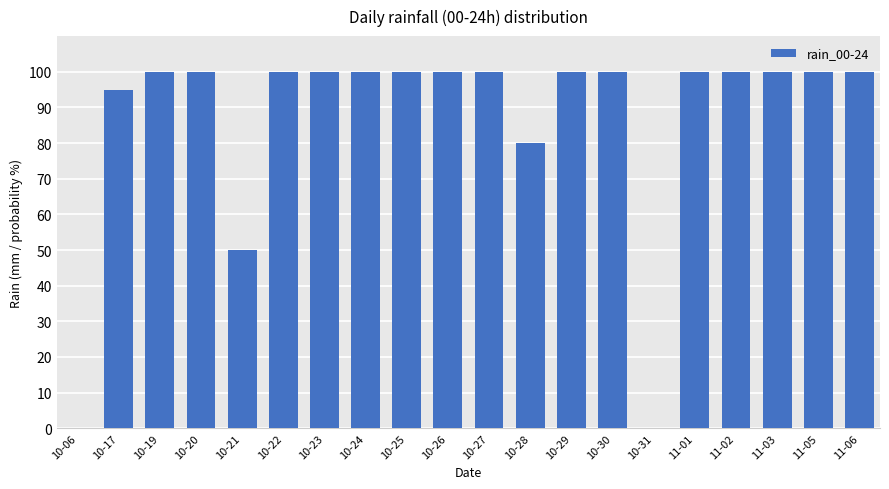

Is it true that the value at 10-27 is 100?

True